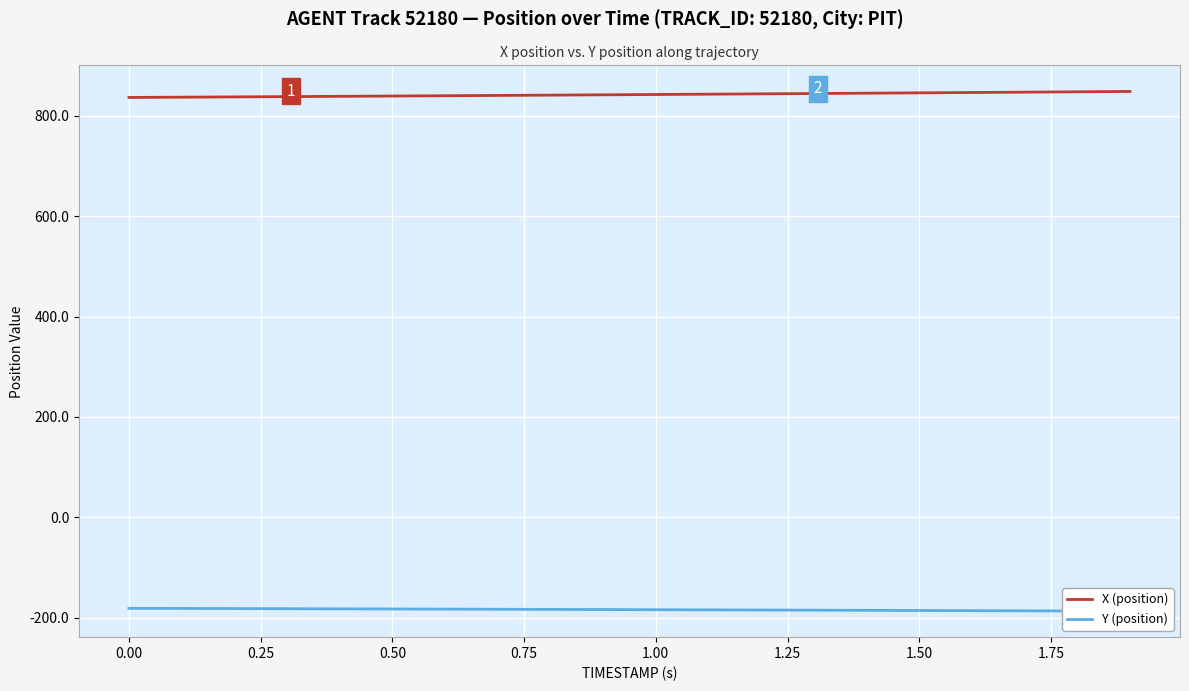

The value of X (position) at 1.50 is 845.7. True or false?

True